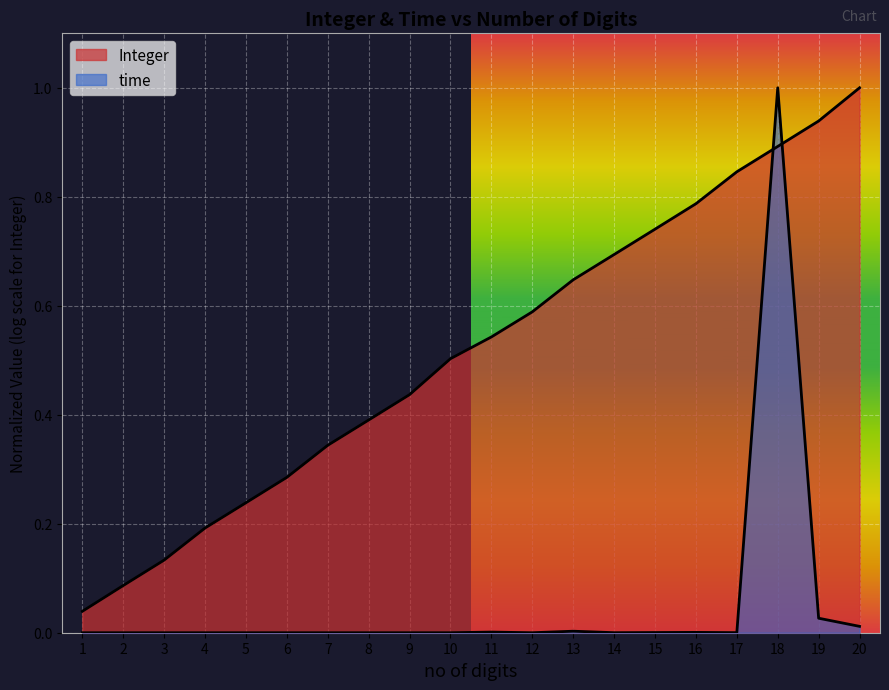

Between 10 and 14, which is larger?

14